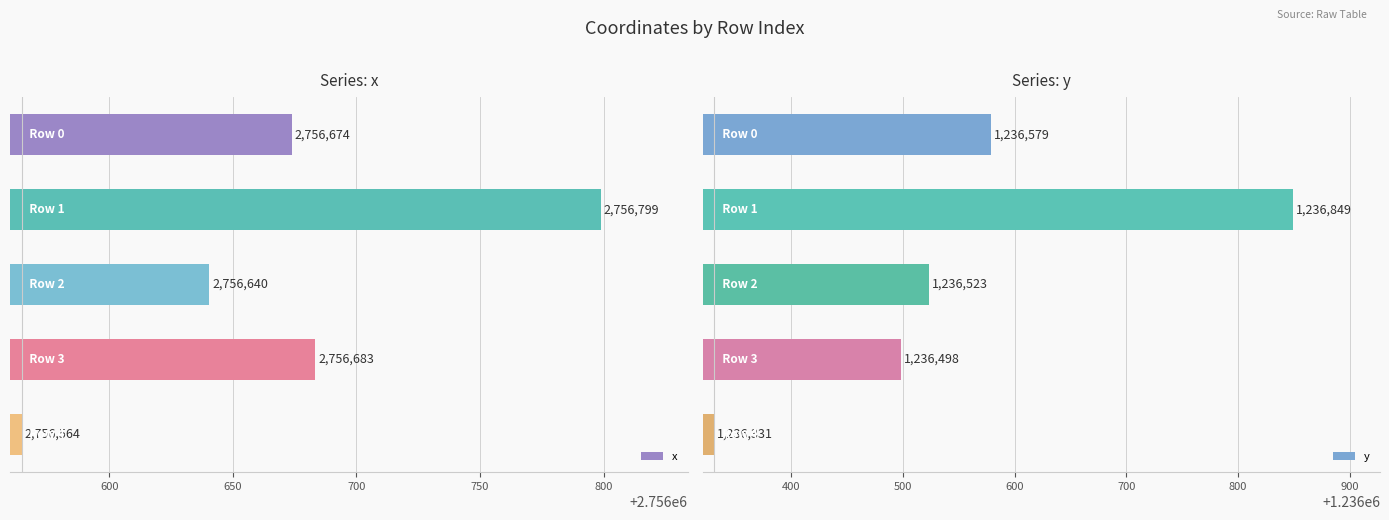

Reading right to left, extract all data points from this chart.

x: 2756564.4	2756683.2	2756640.4	2756798.8	2756673.9
y: 1236331.0	1236498.1	1236523.0	1236849.4	1236578.8